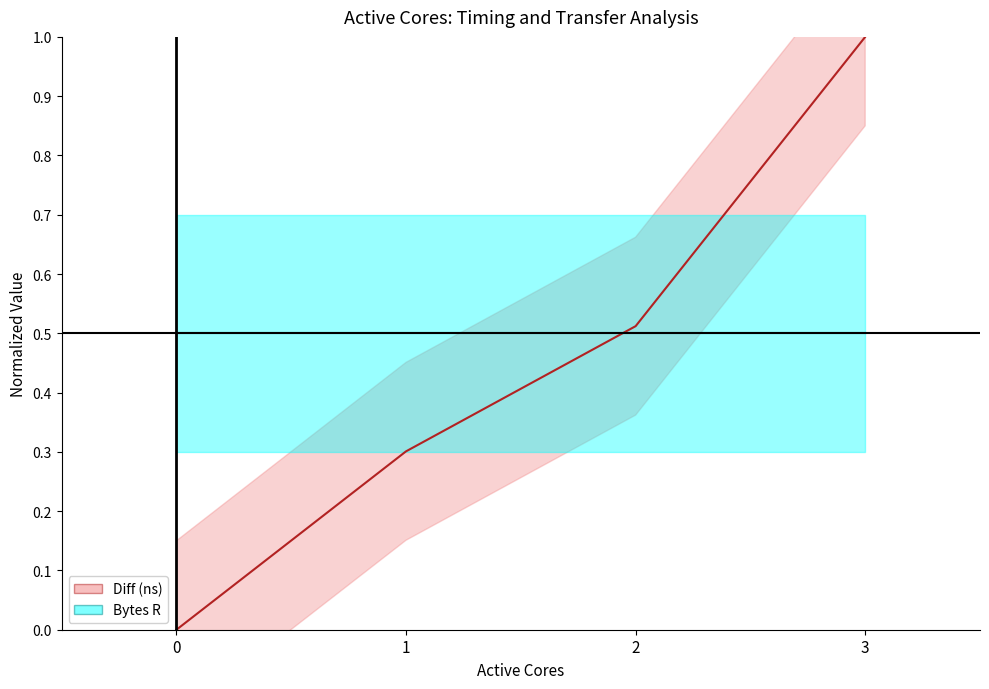

The value of Diff (ns) at 0 is 0.0. True or false?

True